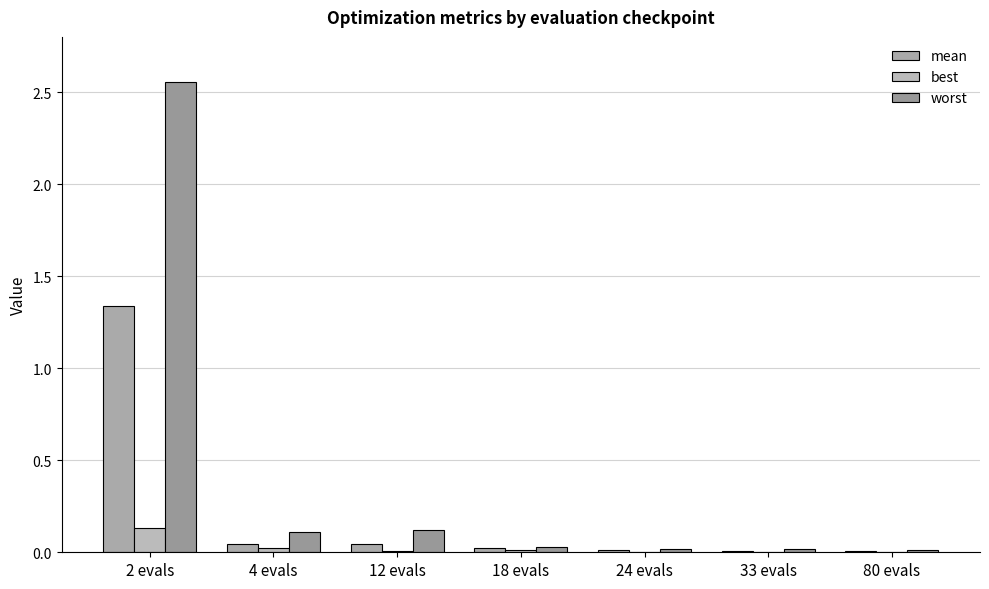

What are all the series names shown in the legend?

mean, best, worst